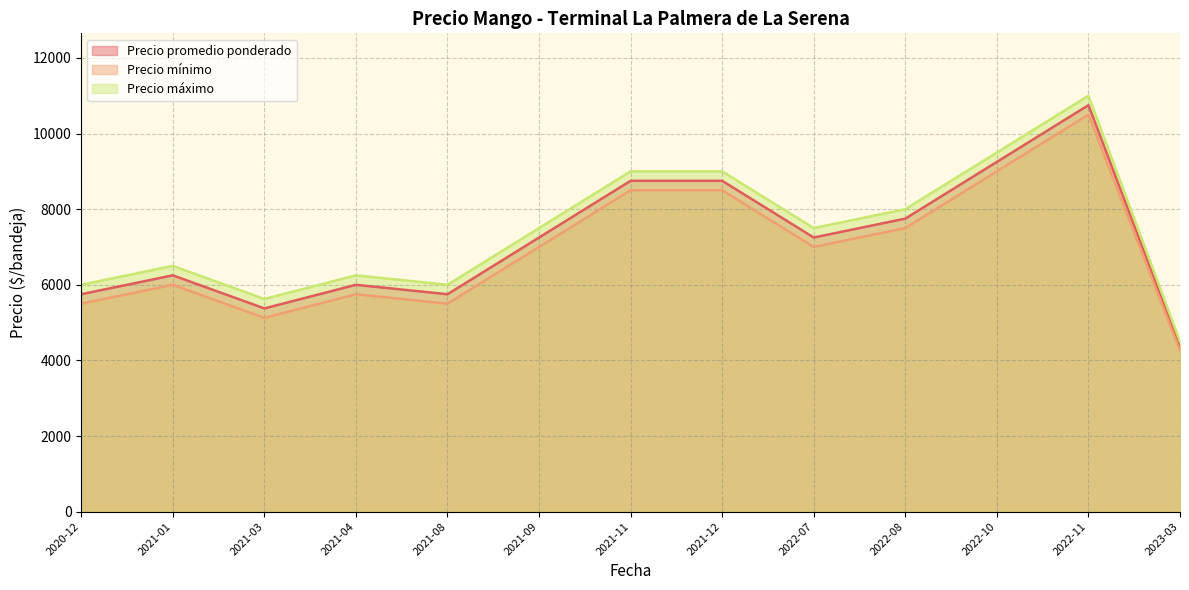

What are all the series names shown in the legend?

Precio promedio ponderado, Precio mínimo, Precio máximo